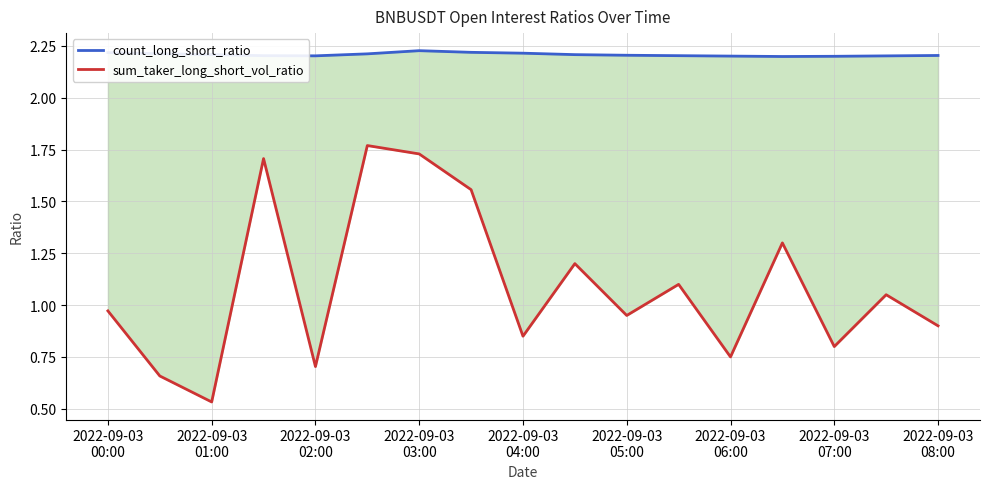

True or false: sum_taker_long_short_vol_ratio and count_long_short_ratio intersect in this chart.

False